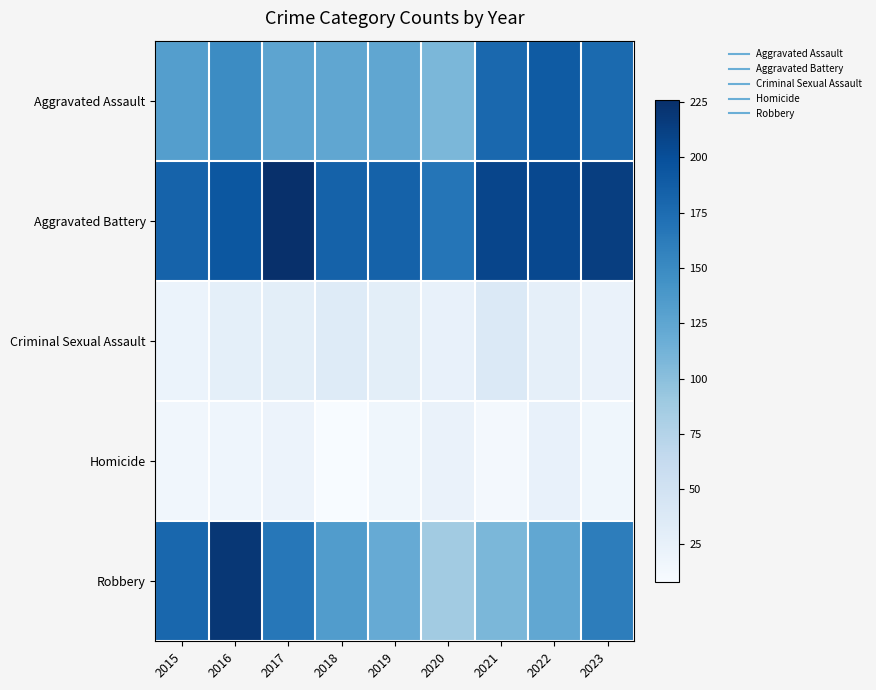

At how many categories does at least one series exceed 220?

1